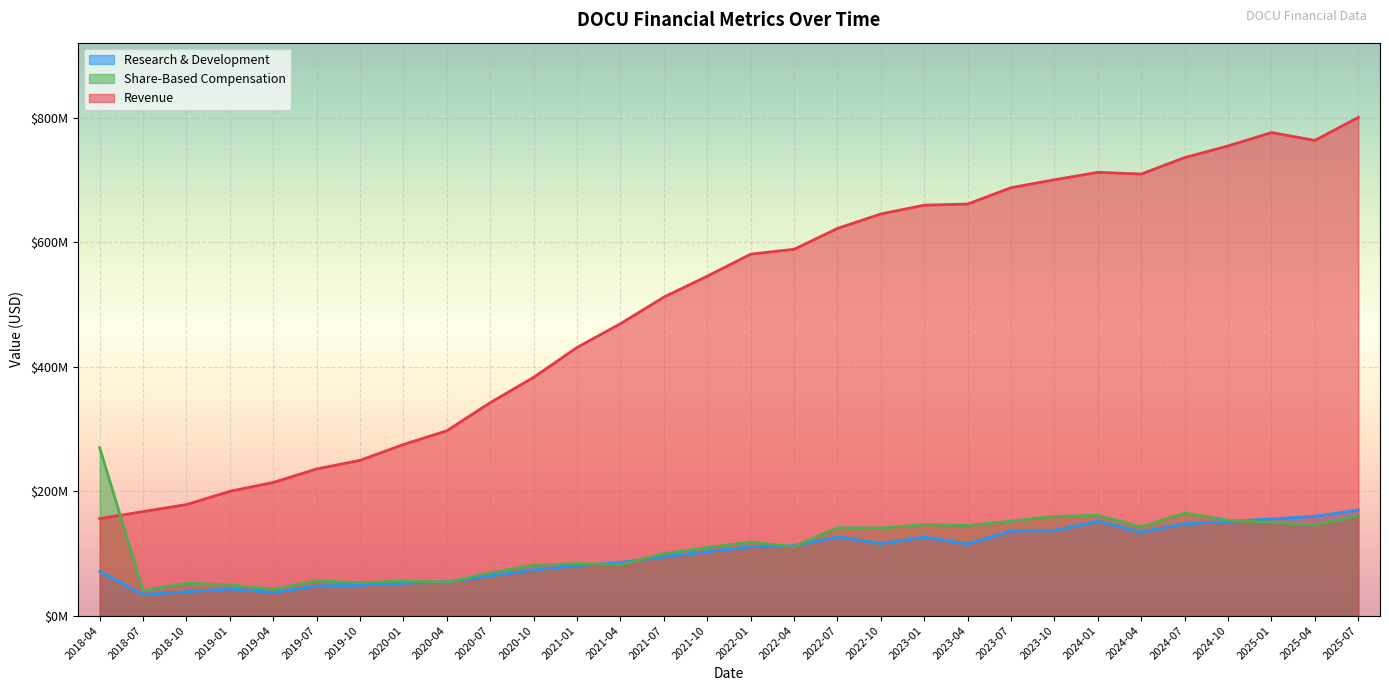

What is the difference between the maximum and minimum values in the Revenue series?

644828000